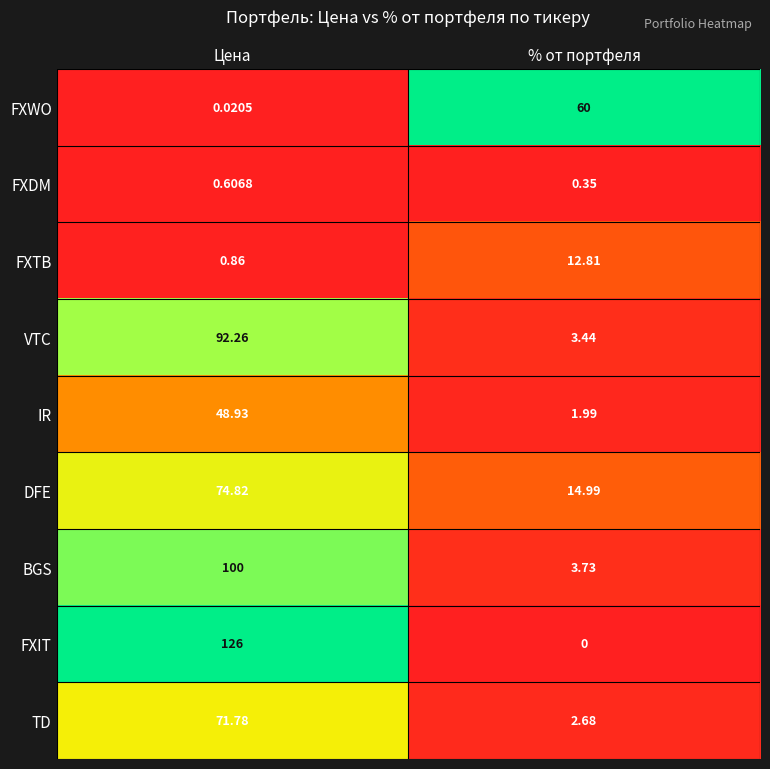

Which series changed the most between Цена and % от портфеля?

FXIT